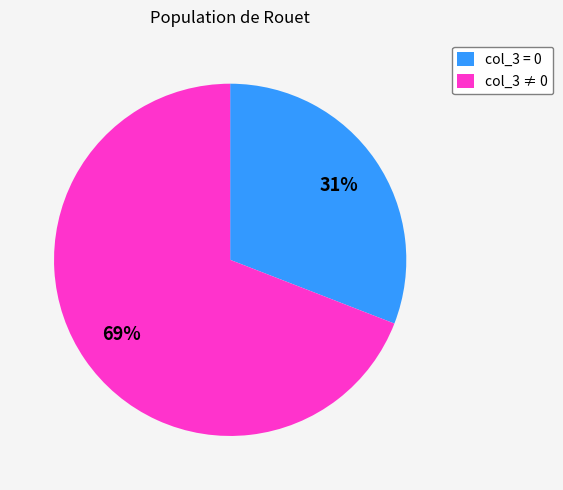

How many slices are in this pie chart?

2